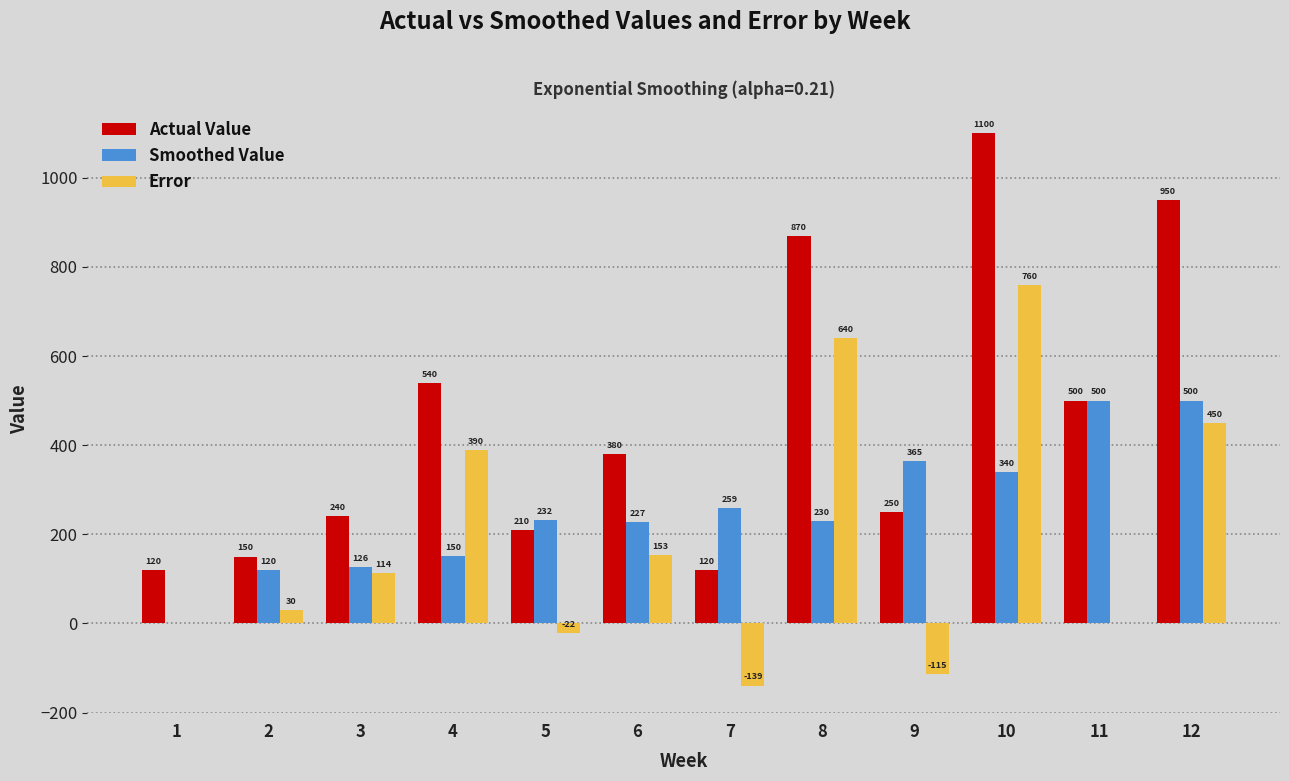

The Error series shows 270.9 at 10. True or false?

False